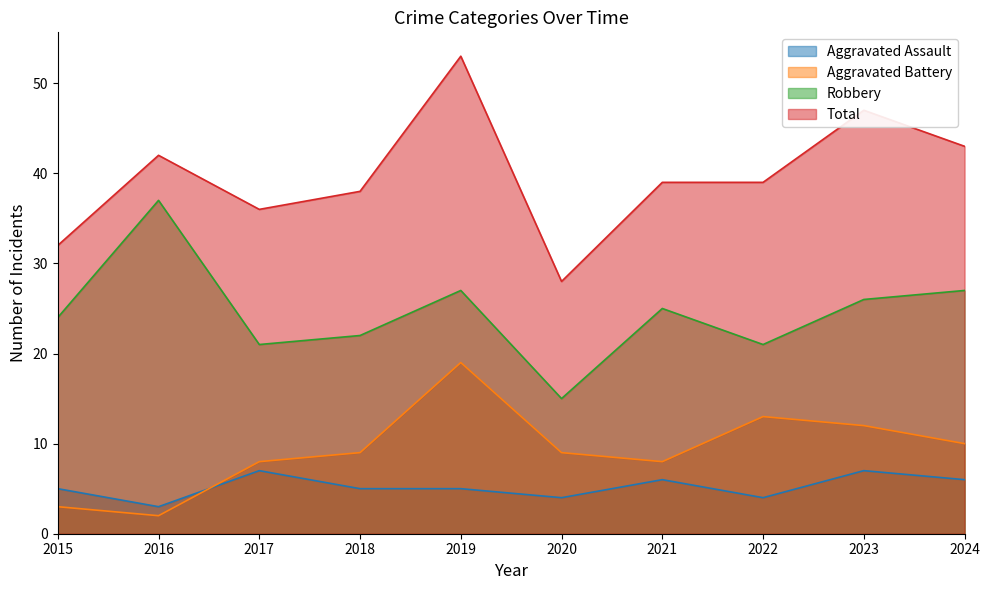

At which label does Total first exceed 39?

2016